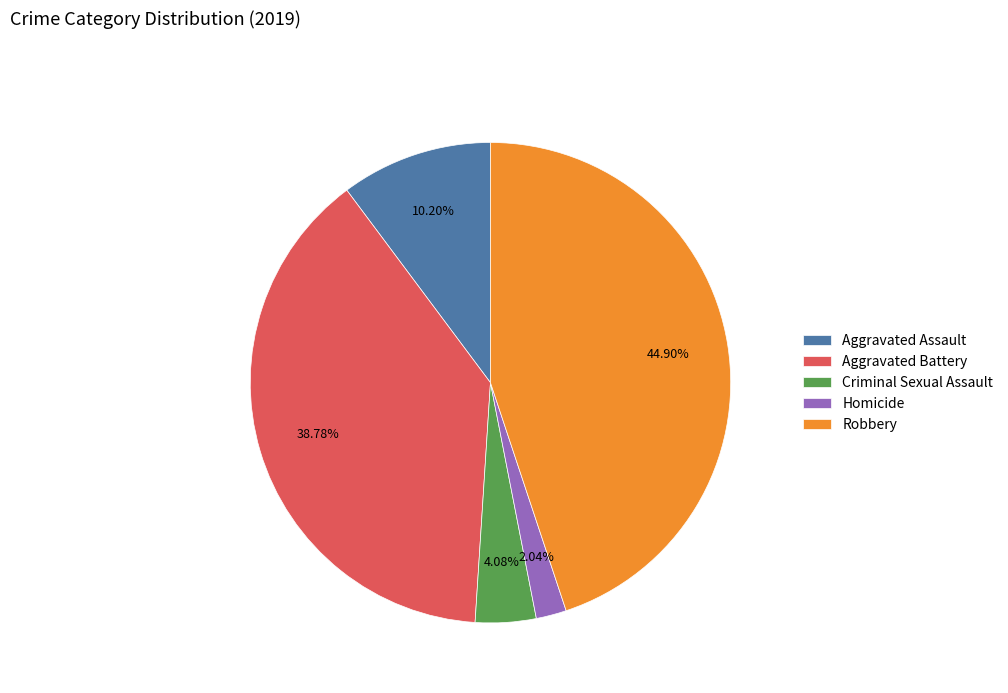

Do Robbery and Homicide together represent more than half of the pie?

No